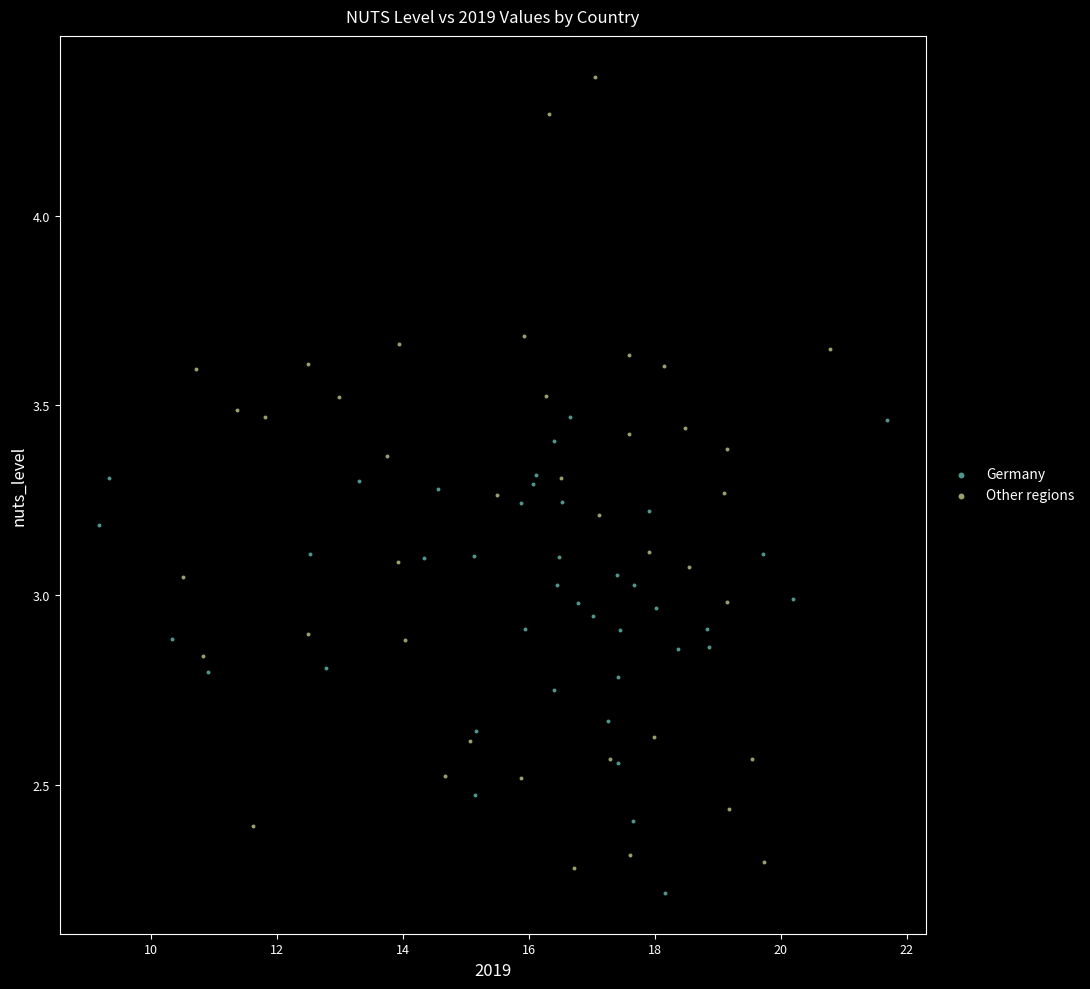

What are all the series names shown in the legend?

Germany, Other regions